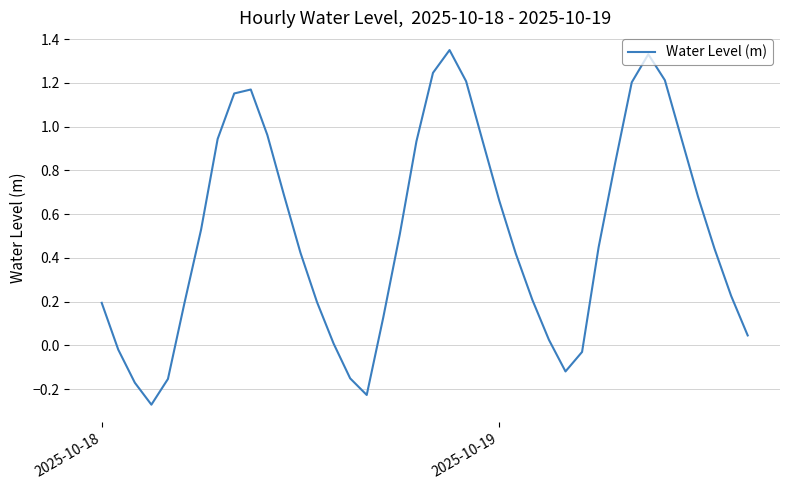

What is the difference between the maximum and minimum values?

1.6